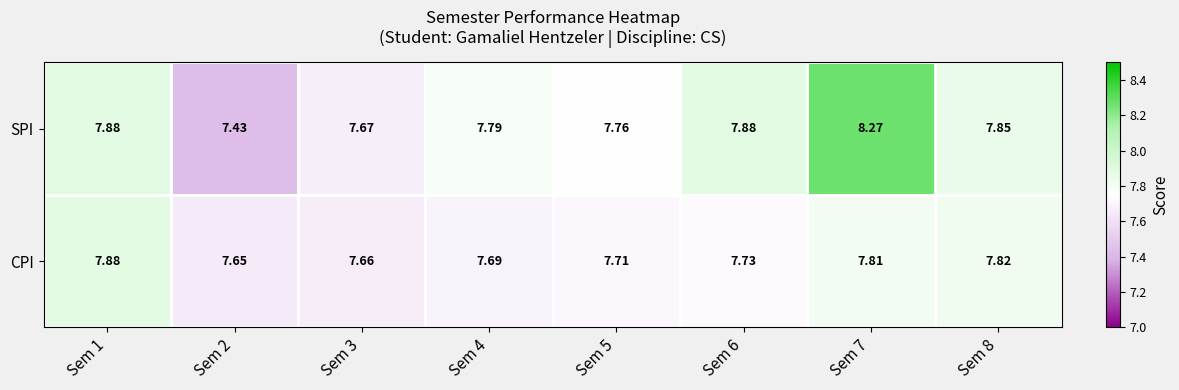

What is the total value across all series at Sem 4?

15.5